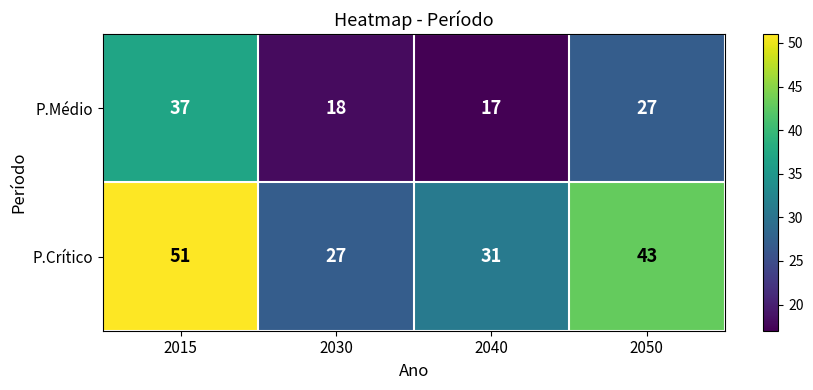

At which category is the sum across all series the highest?

2015